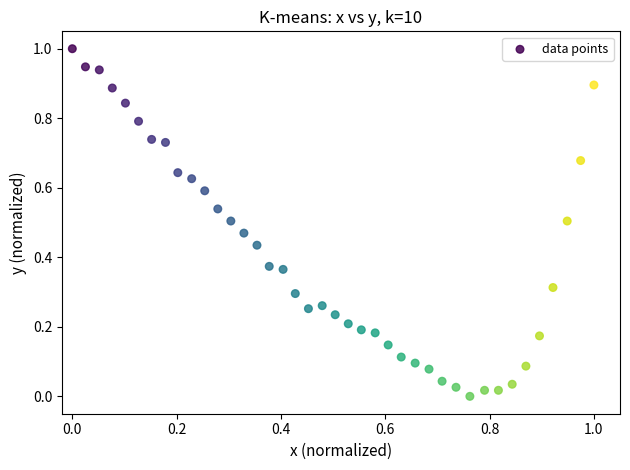

What is the range of X values (max minus min)?

1.0